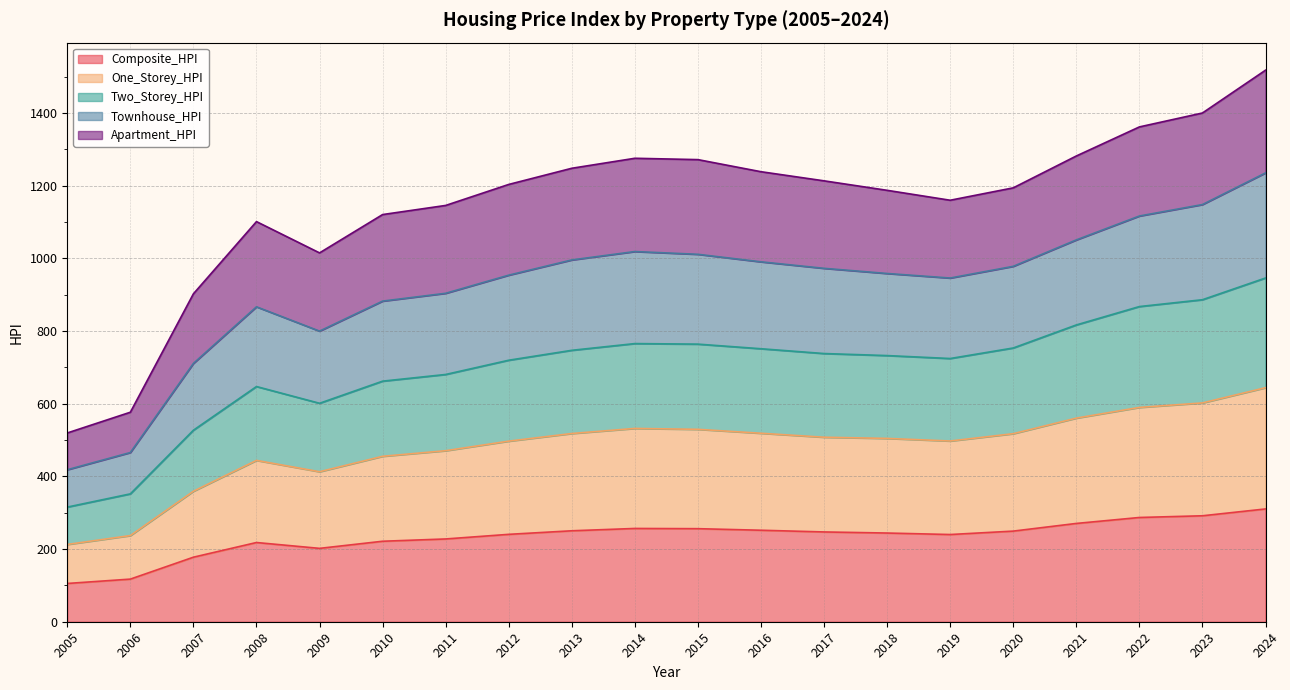

What is the lowest value of the Composite_HPI series?

105.3